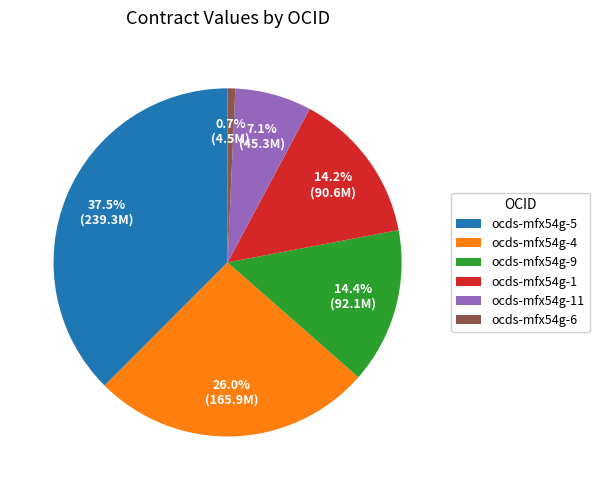

Is the sum of ocds-mfx54g-5 and ocds-mfx54g-1 greater than half?

Yes